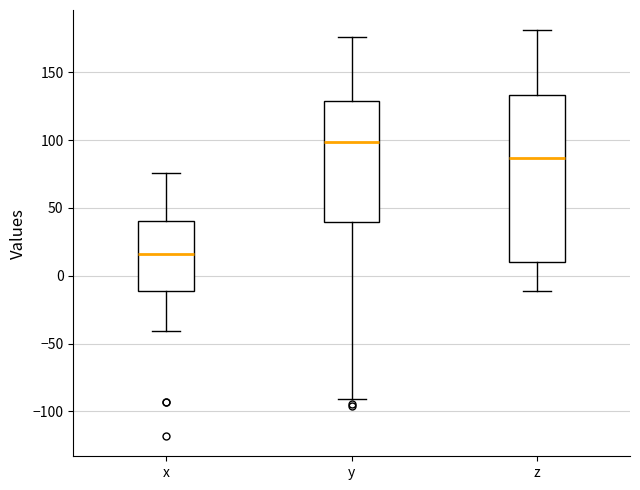

Where does the lower whisker of the box for x end on the y-axis? The values are not printed on the chart, so give them approximately, as read against the axis.

-40